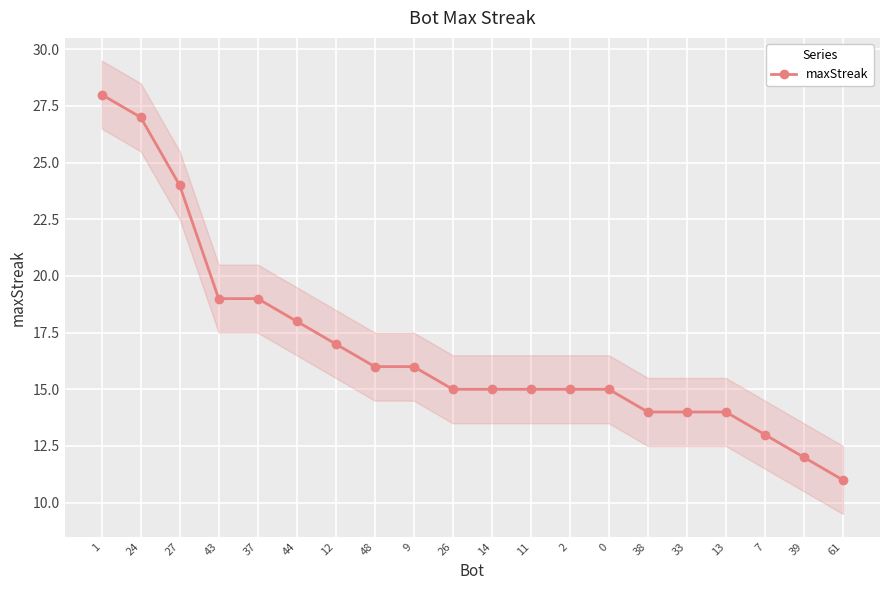

What is the greatest value displayed?

28